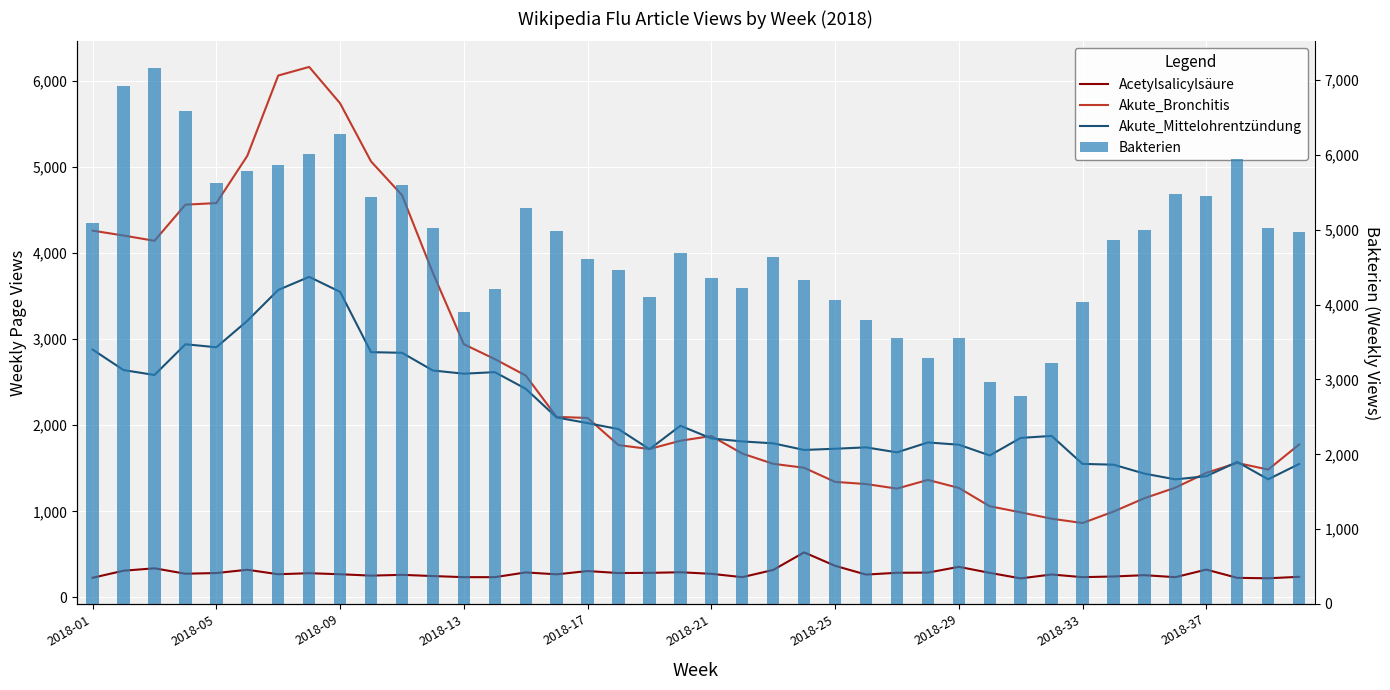

At how many categories does at least one series exceed 5778?

8